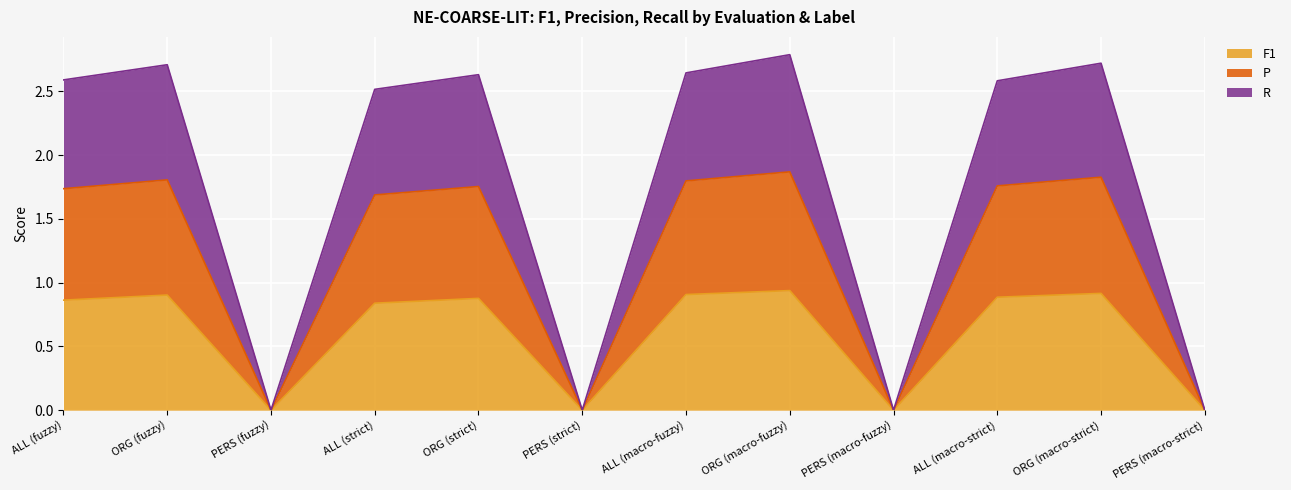

Which series has the largest total across all categories?

R